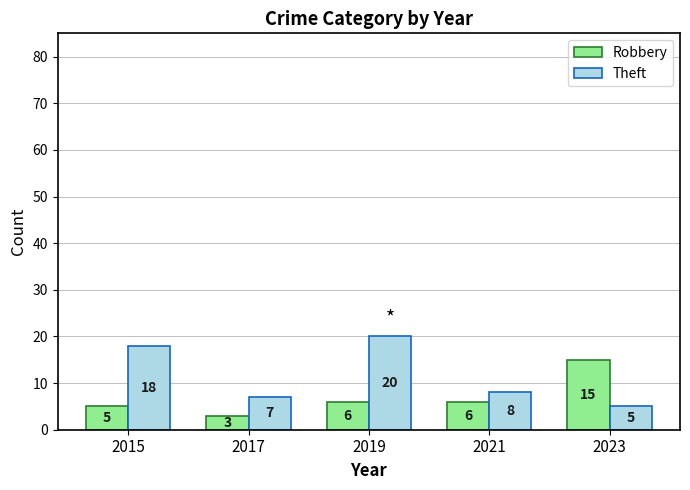

Count the number of categories in the chart.

5